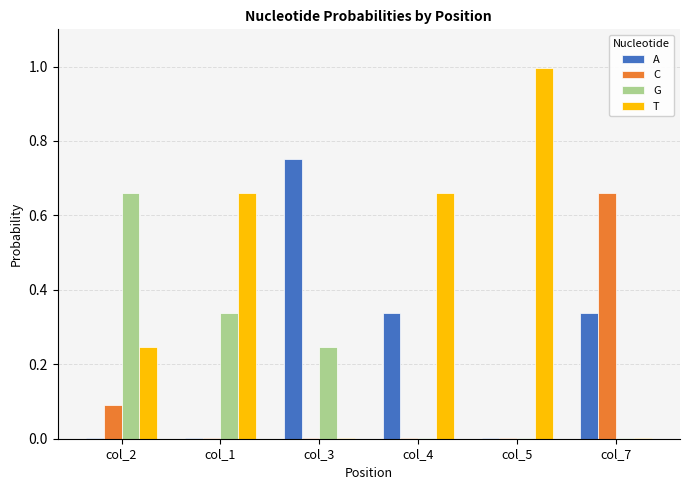

What is the greatest value displayed?

1.0